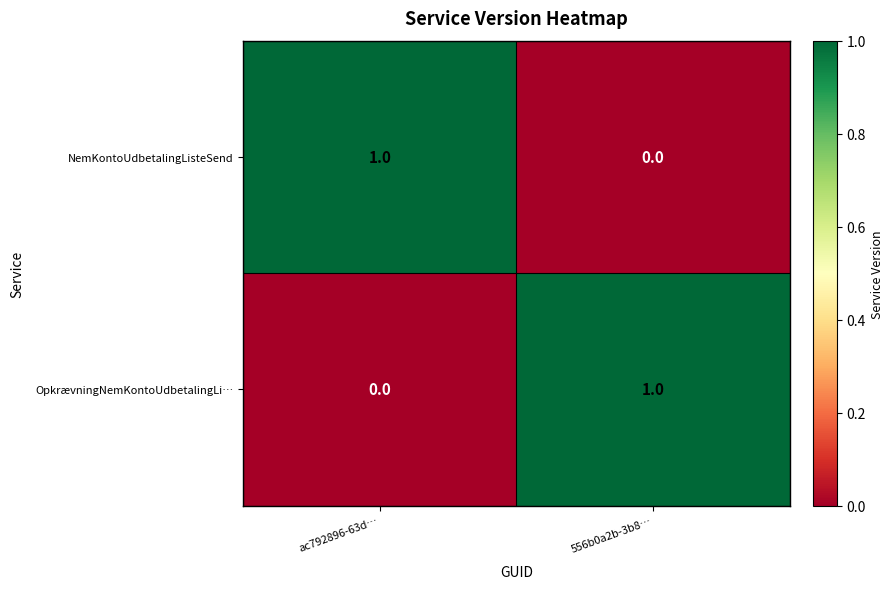

At 556b0a2b-3b8…, list the series in order from largest to smallest.

OpkrævningNemKontoUdbetalingLi…, NemKontoUdbetalingListeSend